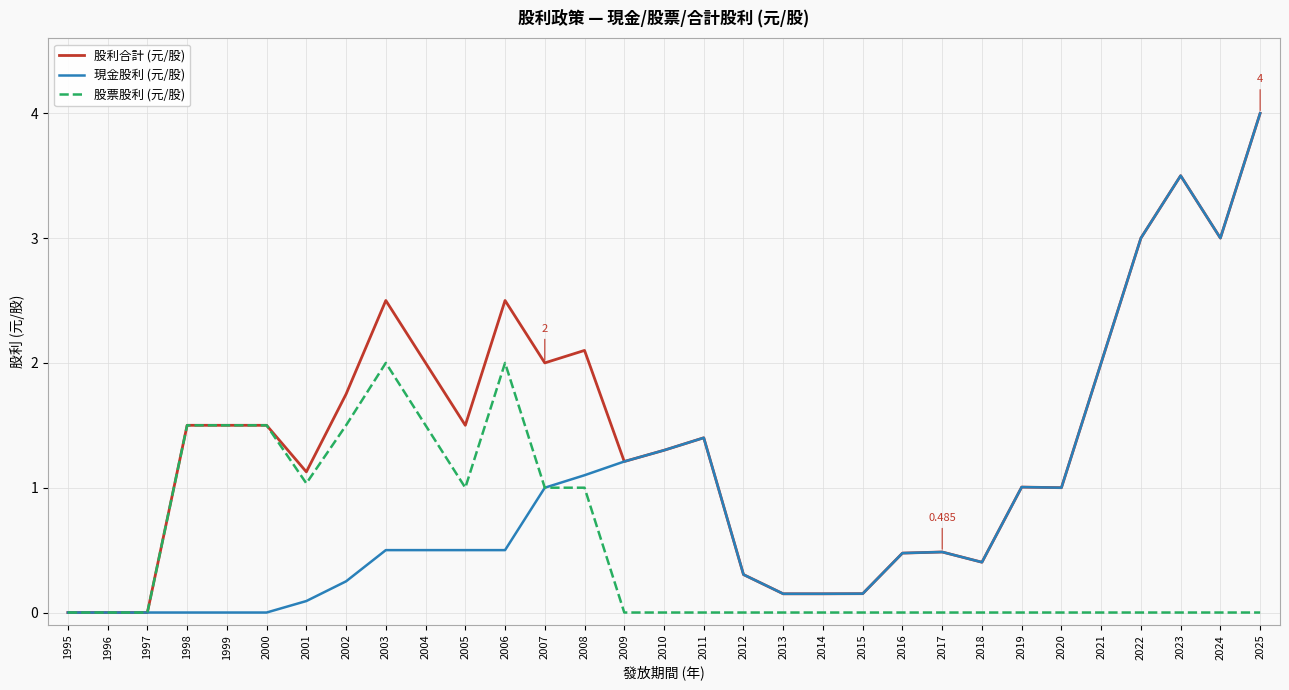

Which series has the largest total across all categories?

股利合計 (元/股)